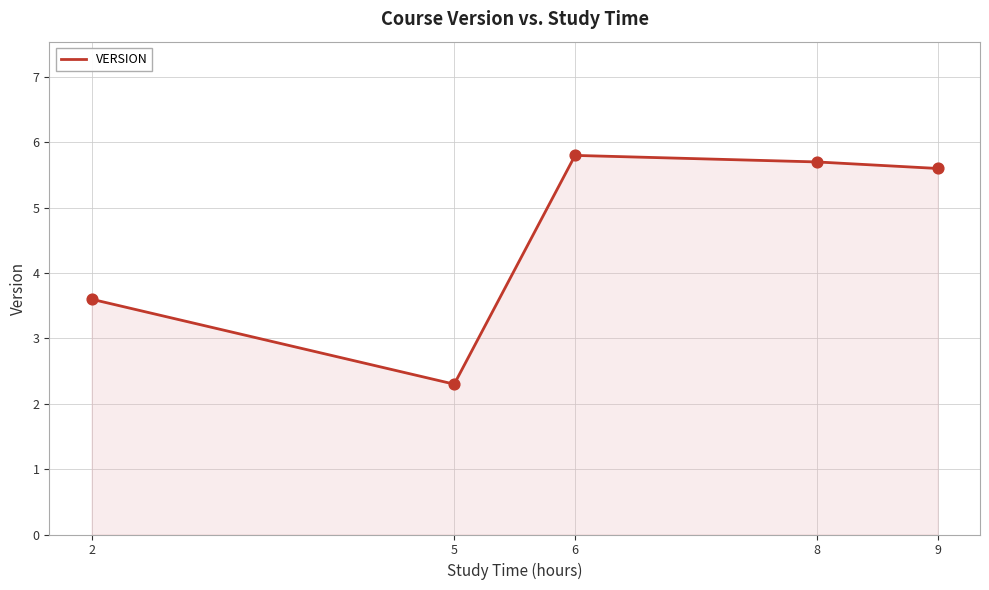

What is the change in value from 8 to 9?

-0.1